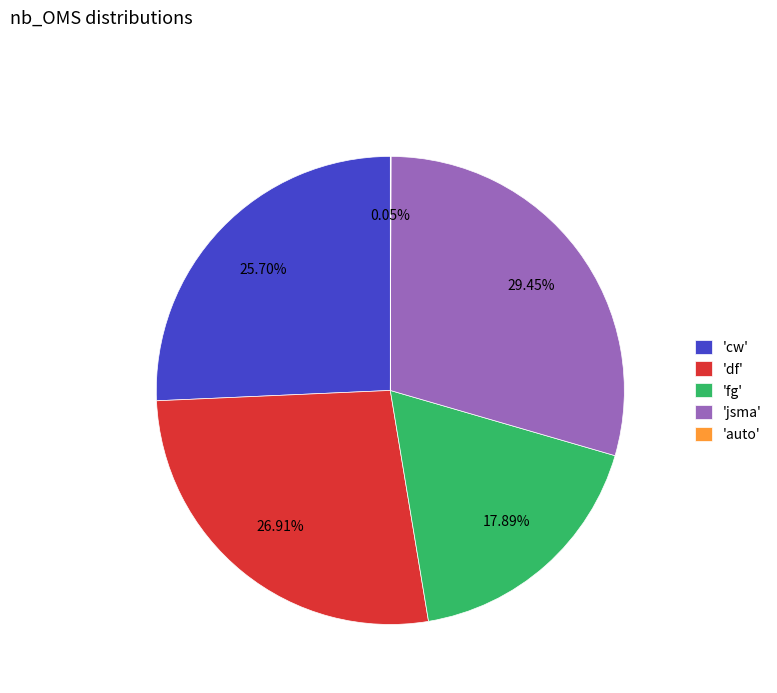

Is 'jsma' the majority of the pie?

No